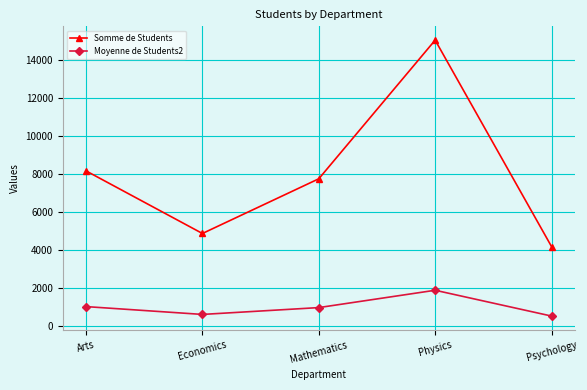

What is the label of the 3rd point from the right?

Mathematics